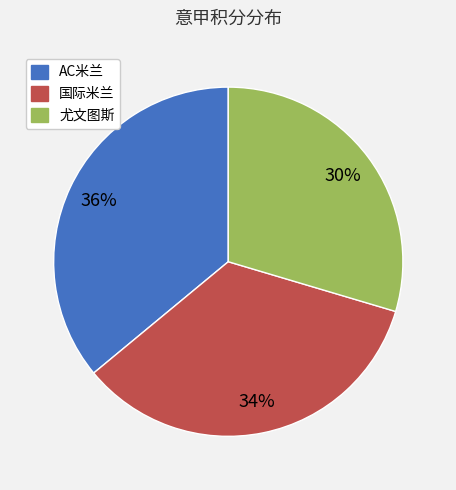

What is the smallest slice in the pie chart?

尤文图斯